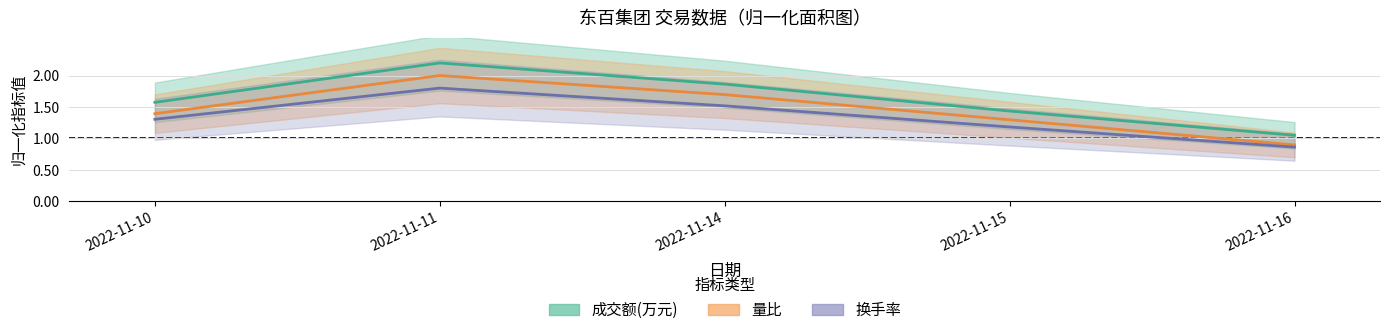

At how many categories does at least one series exceed 0?

5